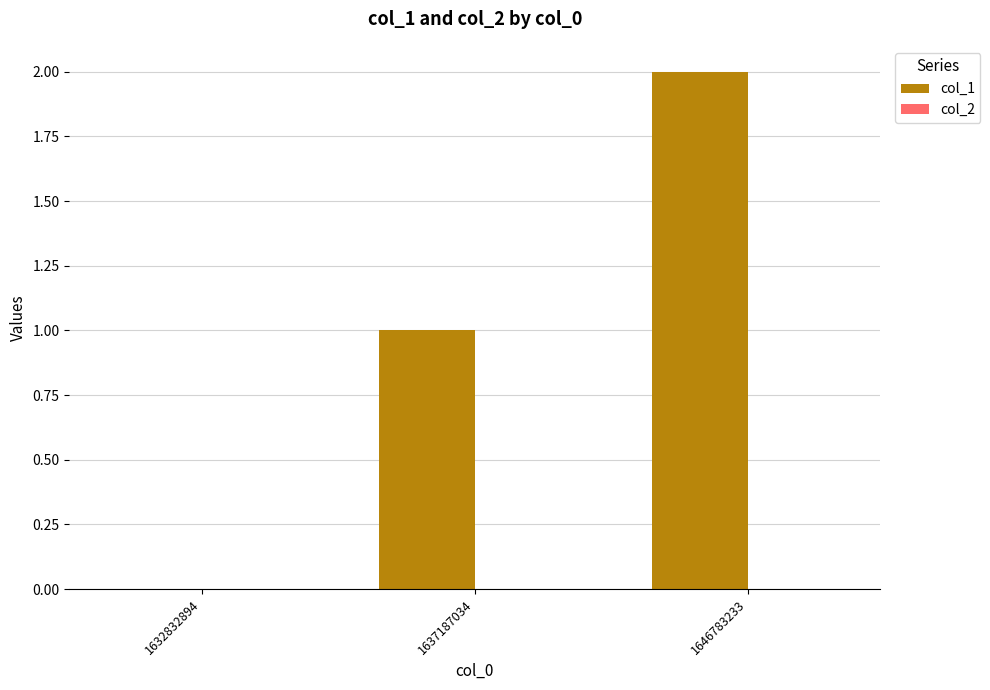

Which has a higher value, 1632832894 or 1646783233?

1646783233